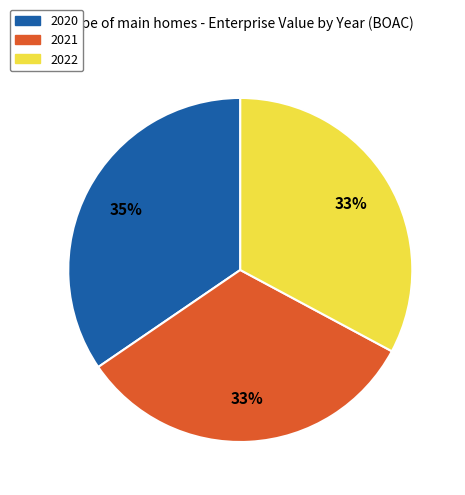

What is the largest slice in the pie chart?

2020